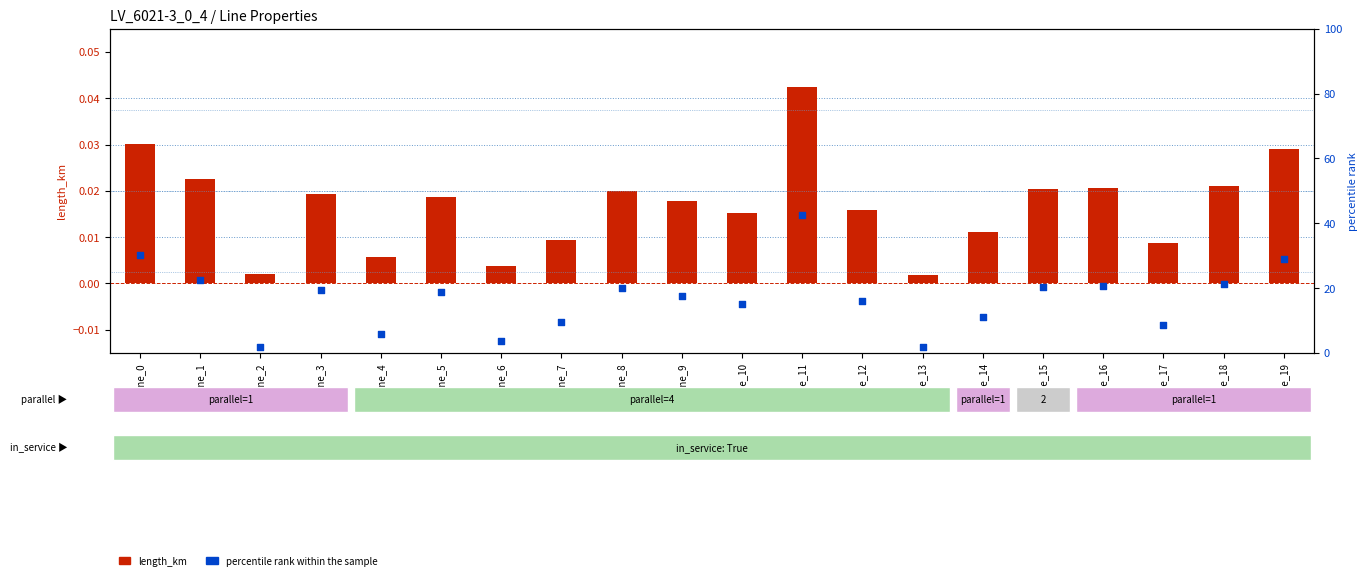

What are all the series names shown in the legend?

length_km, percentile rank within the sample